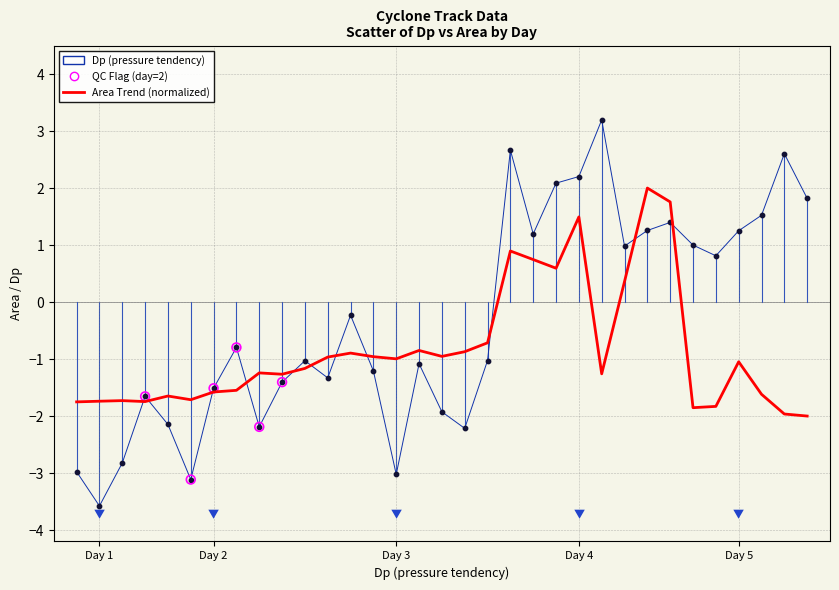

What is the smallest value displayed?

-3.6